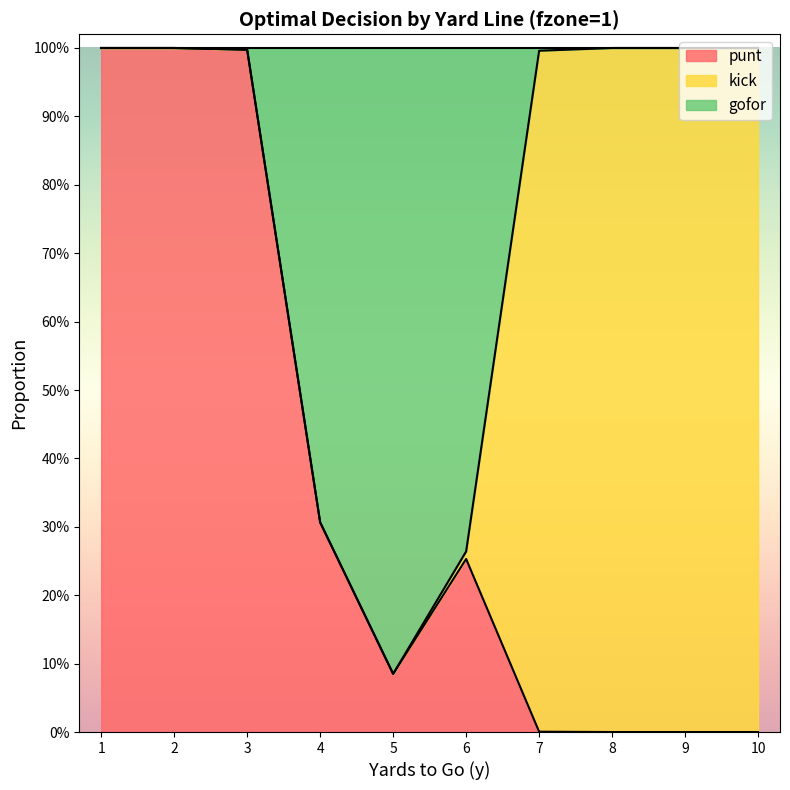

What are all the series names shown in the legend?

punt, kick, gofor